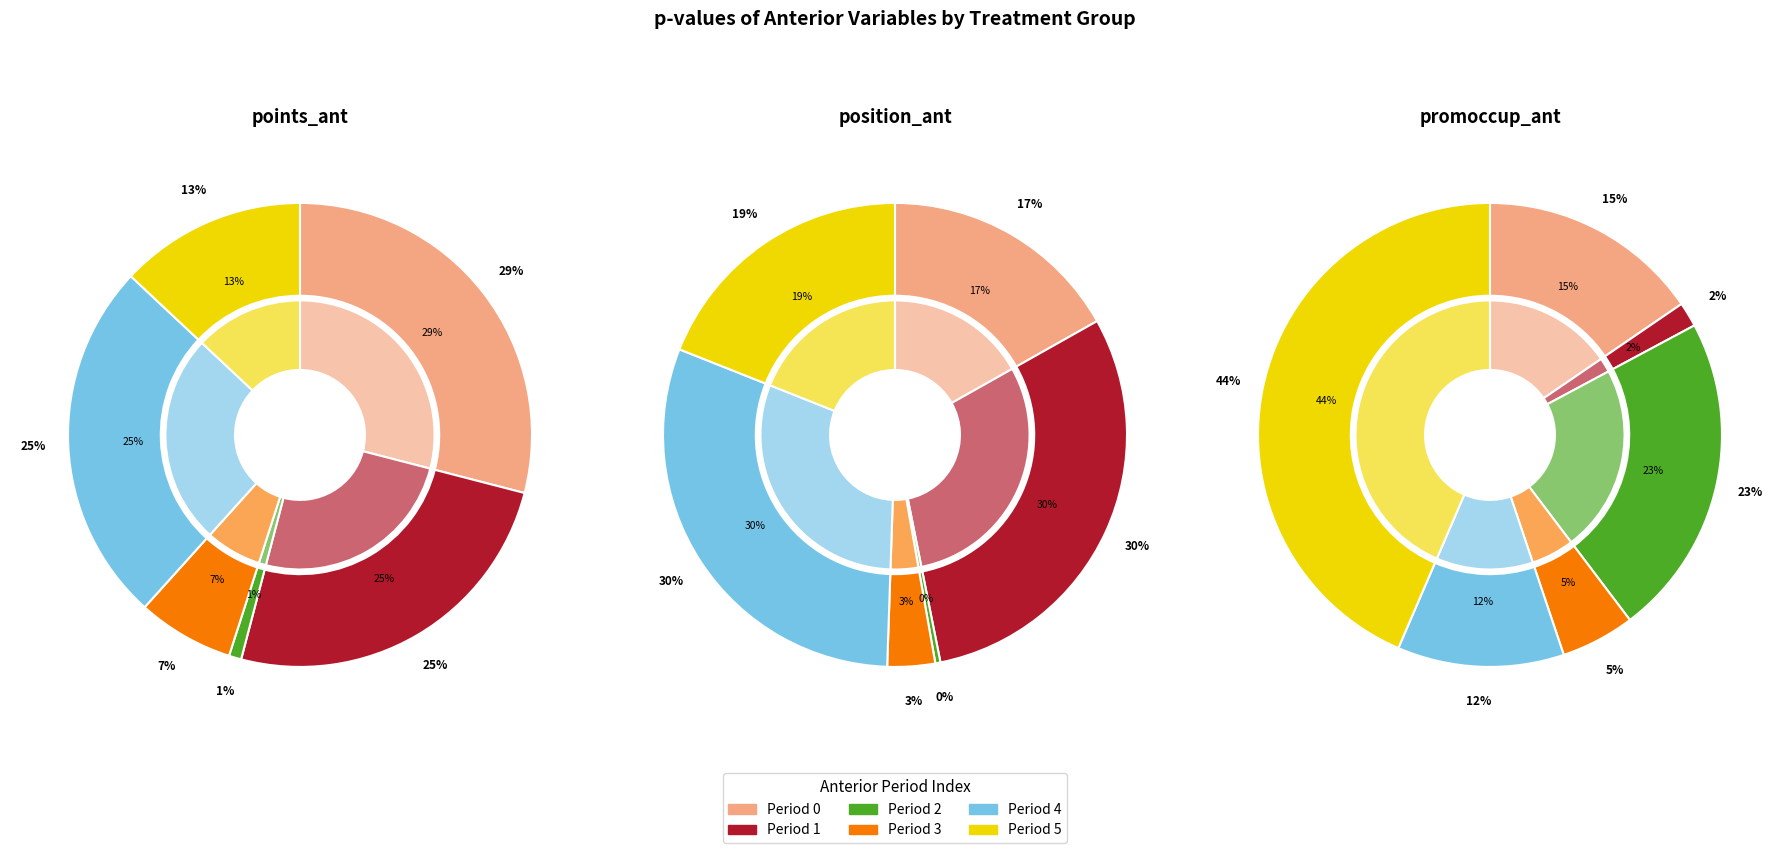

Is the sum of points_ant_3 and points_ant_5 greater than half?

No